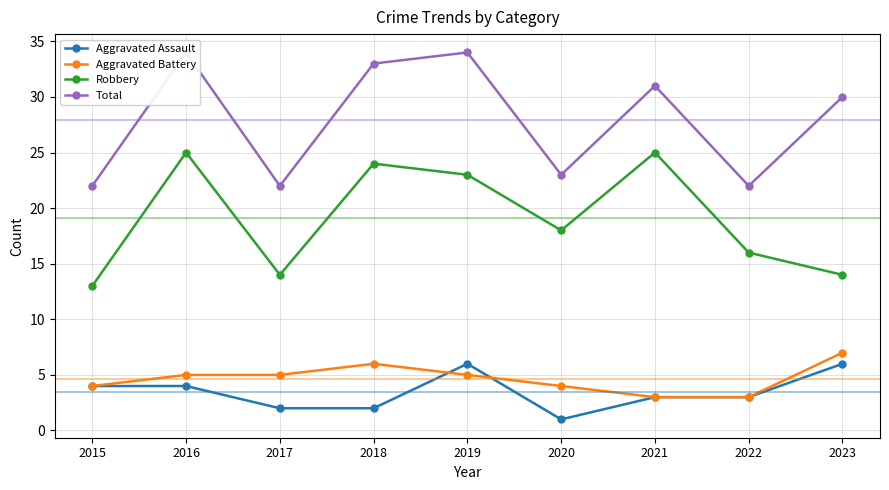

Where is the first local maximum for Aggravated Battery?

2018